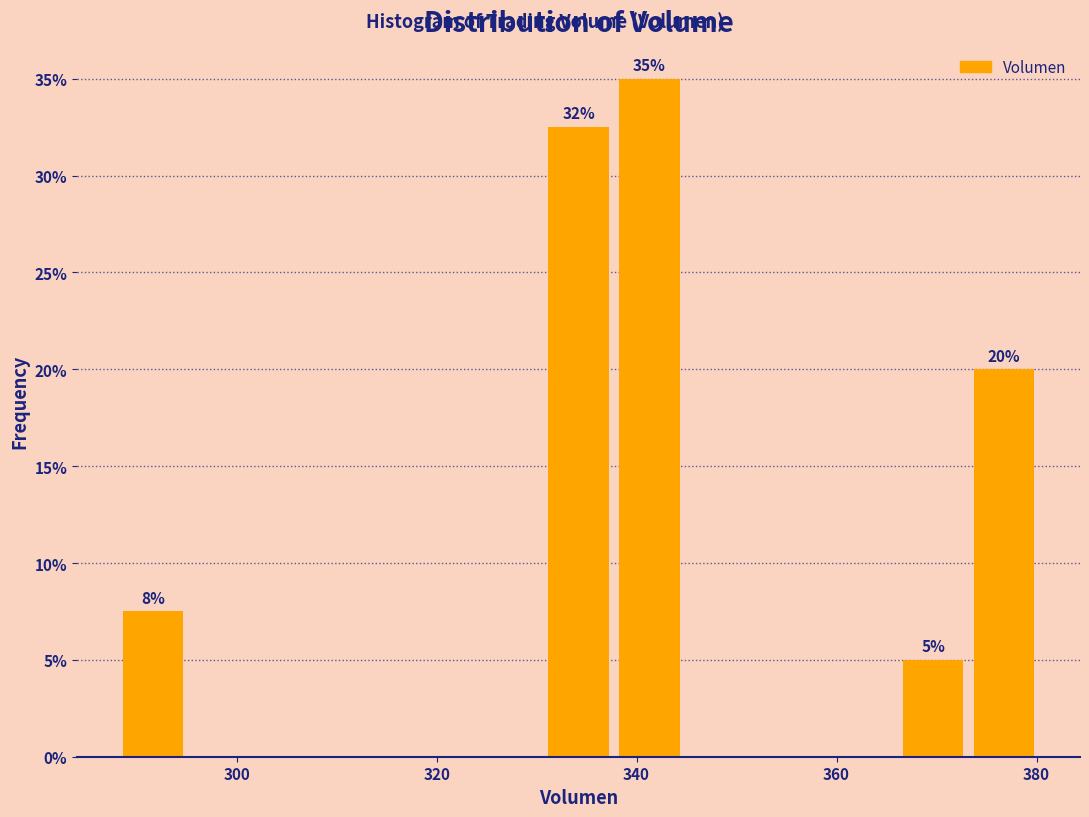

Around what value on the x-axis is the tallest bar? Give the approximate position of its centre, as read against the axis.

342